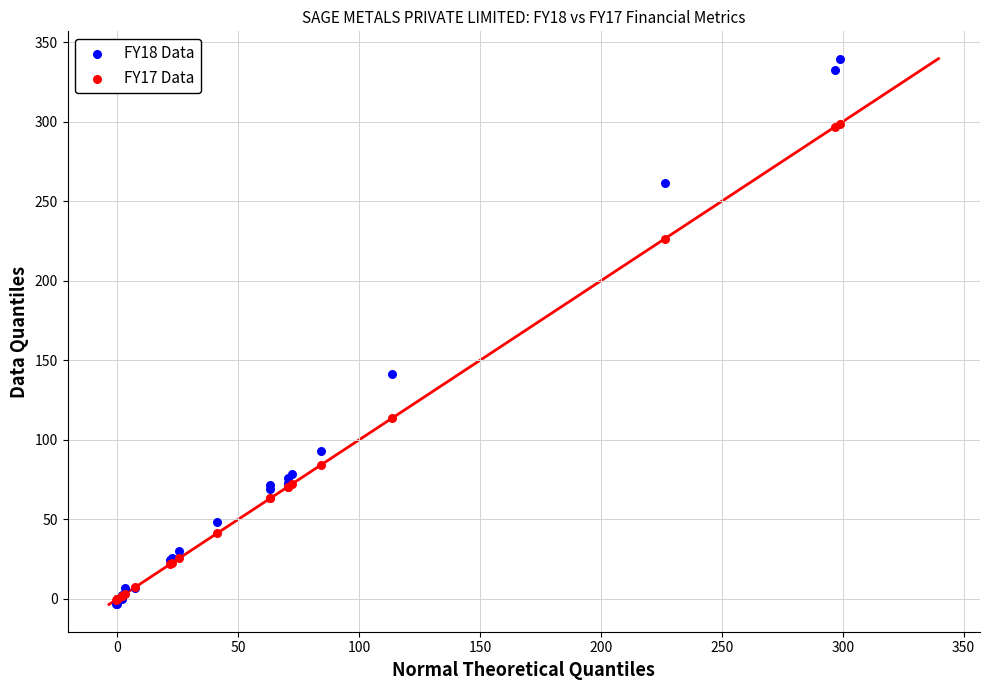

What are all the series names shown in the legend?

FY18 Data, FY17 Data